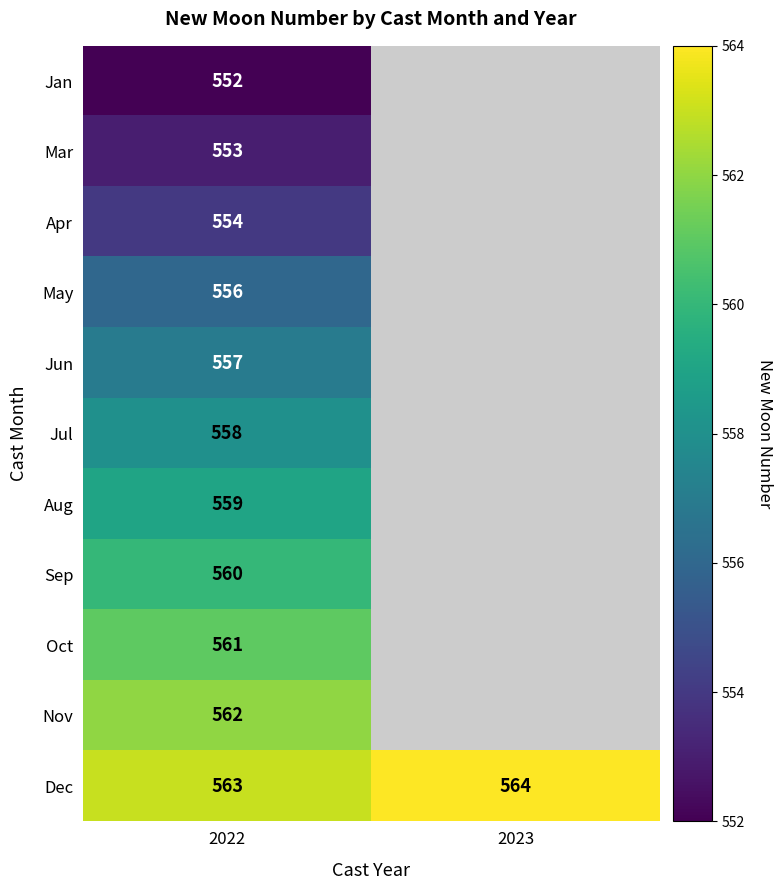

How many data points does each series have?

2